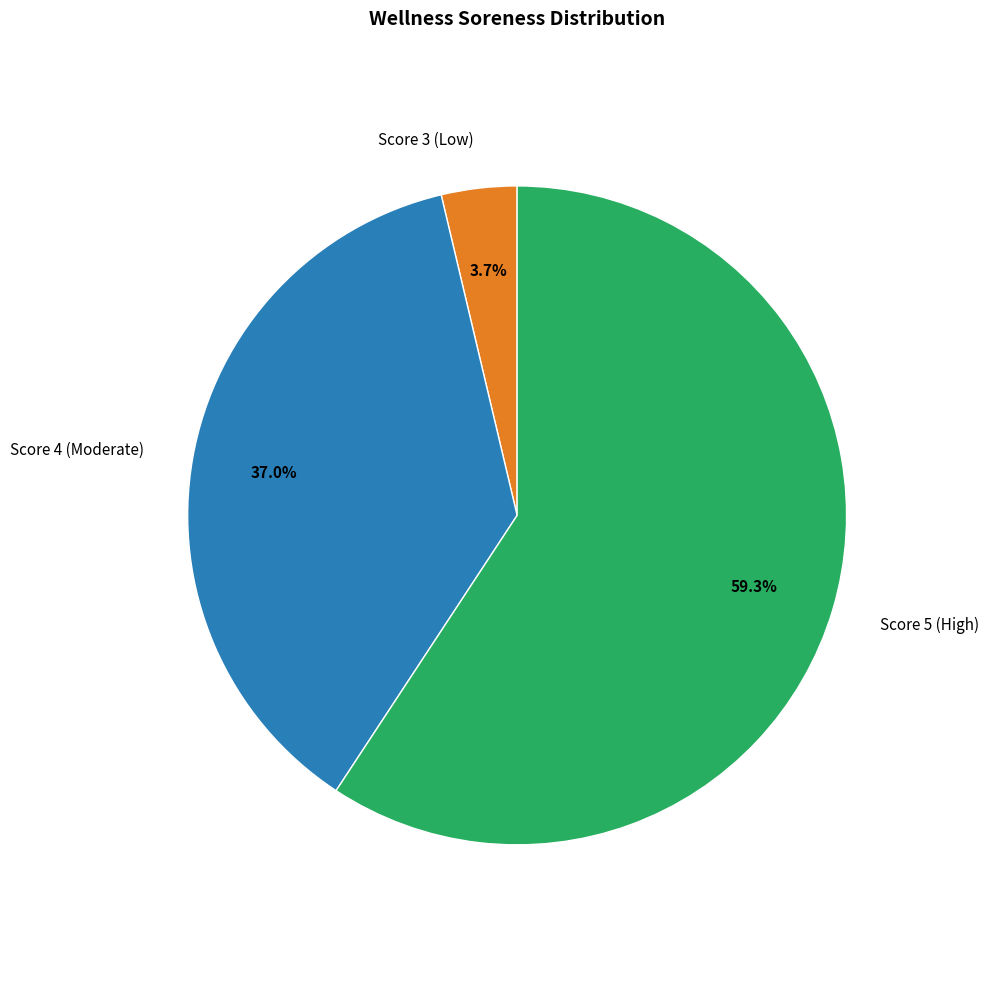

Which has a higher value, Score 5 (High) or Score 4 (Moderate)?

Score 5 (High)